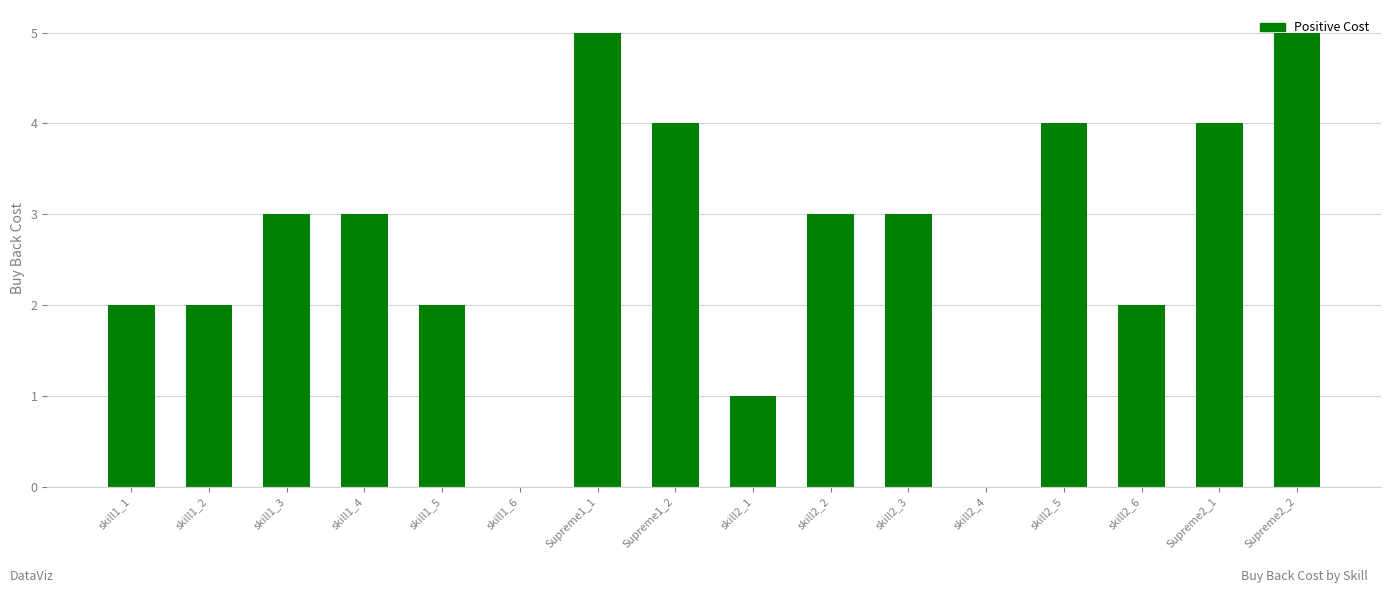

What is the average value?

3